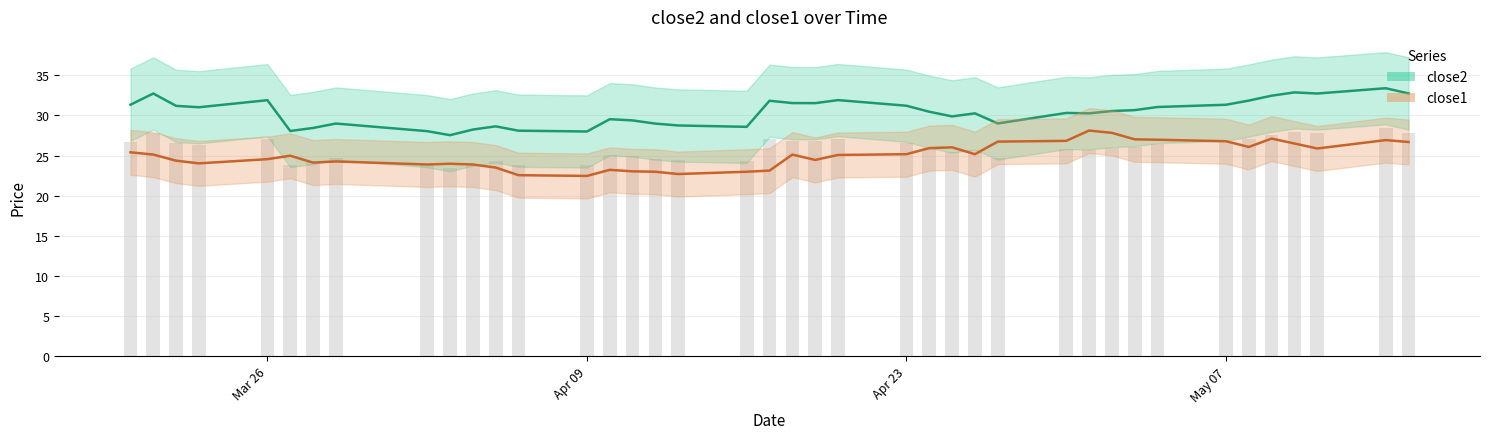

What is the approximate value of close1 at Apr 09?

22.5